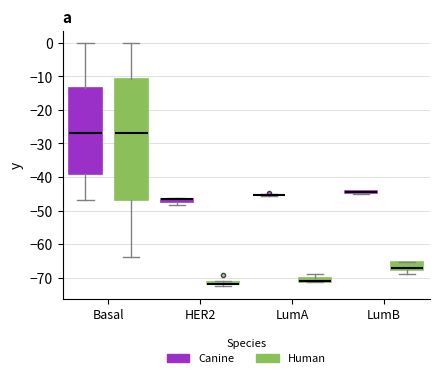

Where is the lower edge of the box for HER2 (Canine) on the y-axis? The values are not printed on the chart, so give them approximately, as read against the axis.

-48